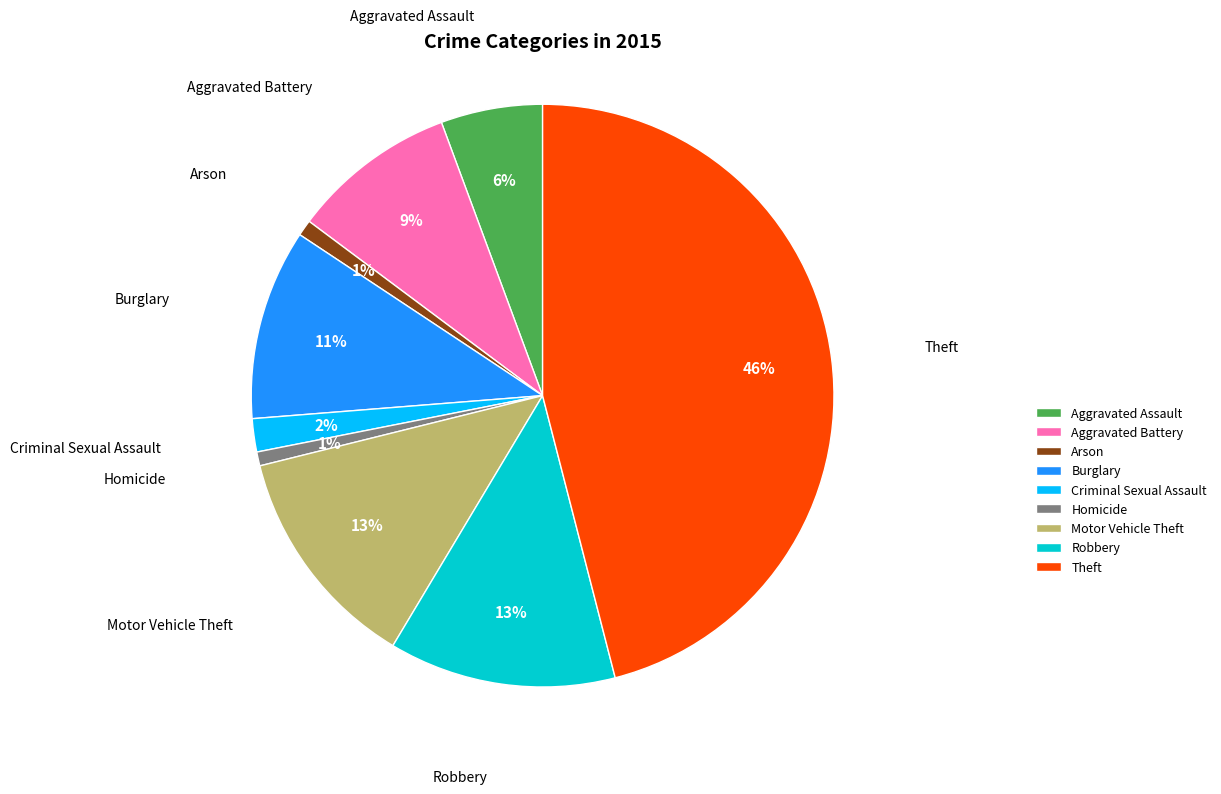

The Motor Vehicle Theft slice represents 13% of the pie. True or false?

True